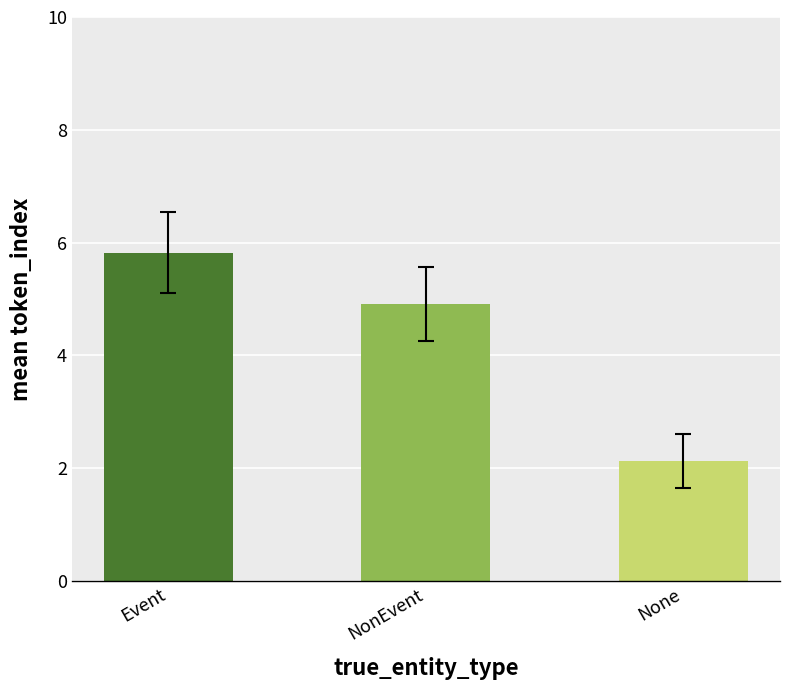

What is the label of the 3rd bar from the right?

Event